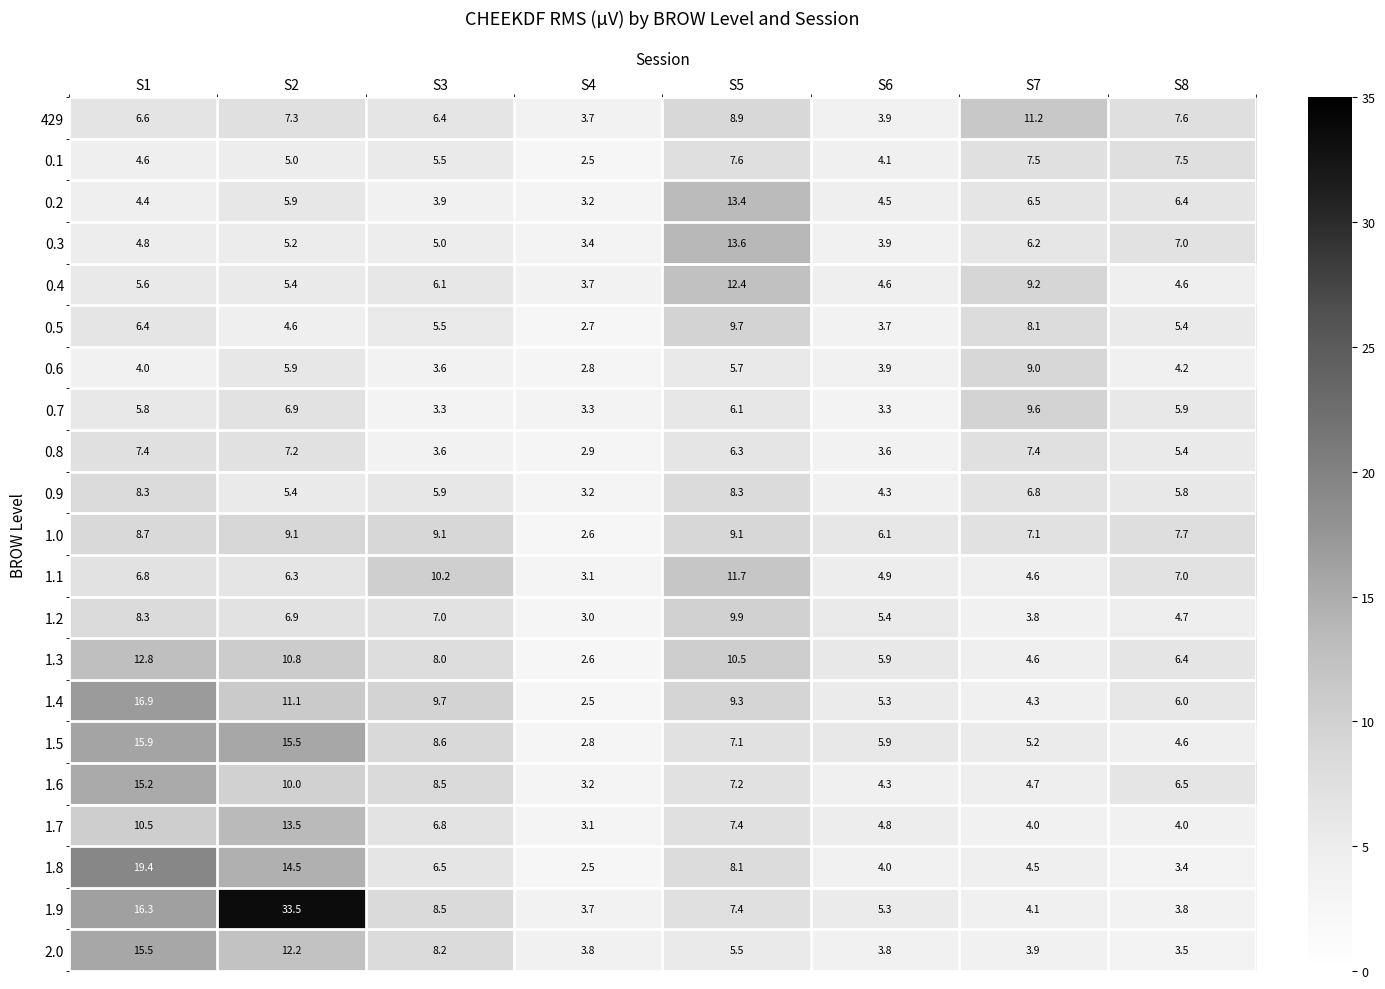

How many values in the 1.8 series exceed 6?

4